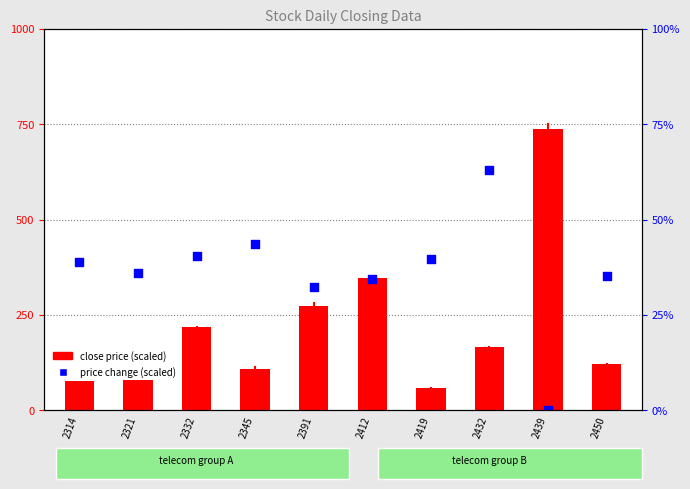

Which series reaches the maximum Y coordinate?

close price (scaled)